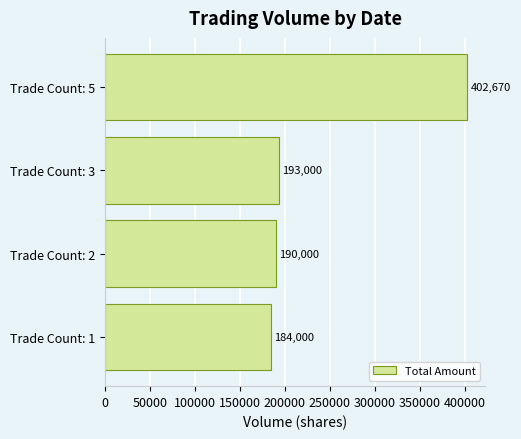

The value at Trade Count: 1 is 241430. True or false?

False